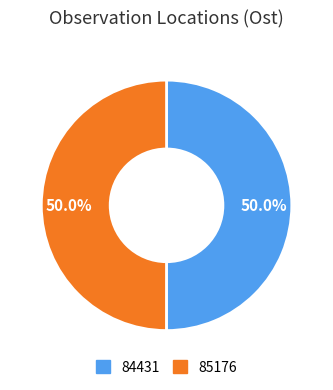

Count the number of slices in the pie.

2